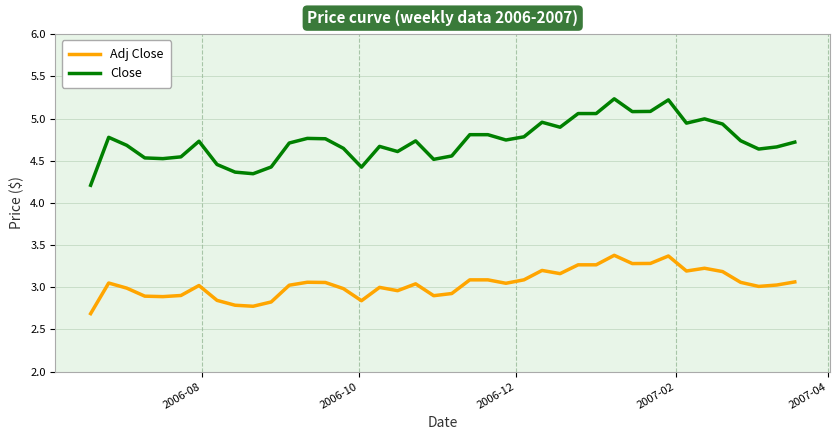

What is the difference between the second highest and second lowest values in the Adj Close series?

0.6